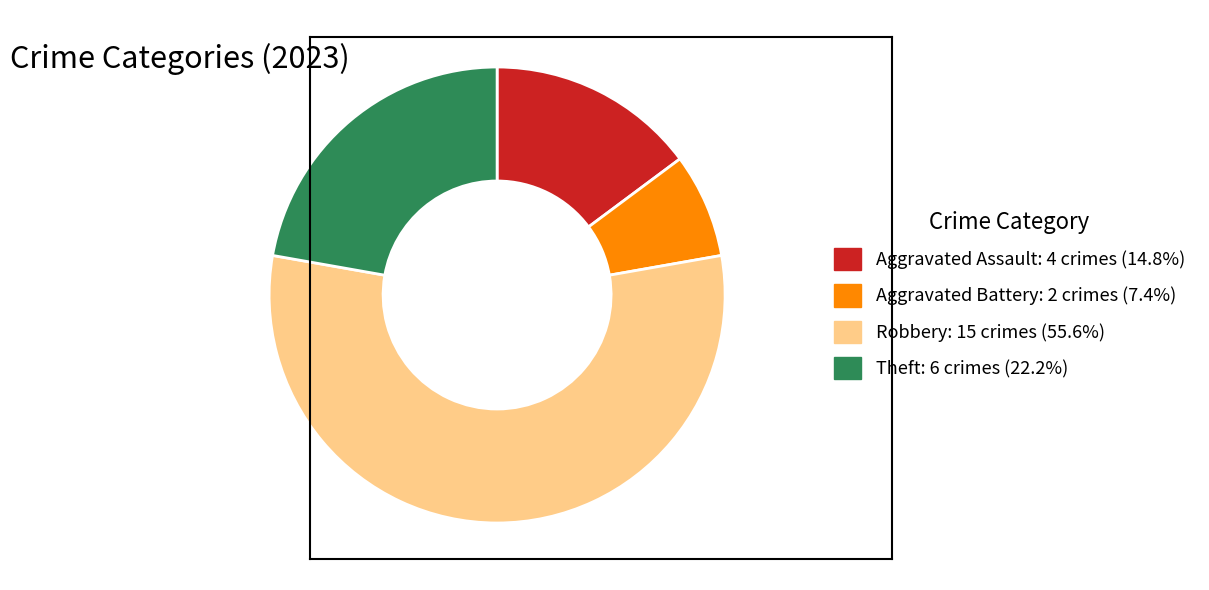

Is the sum of Robbery and Aggravated Assault greater than half?

Yes